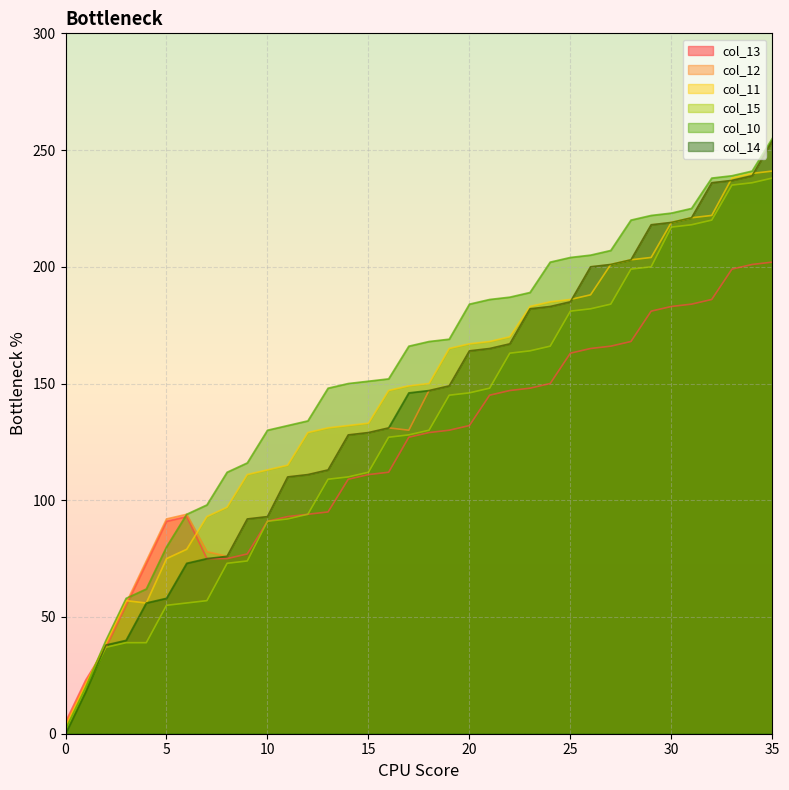

Is it true that col_10 equals 369 at 32?

False